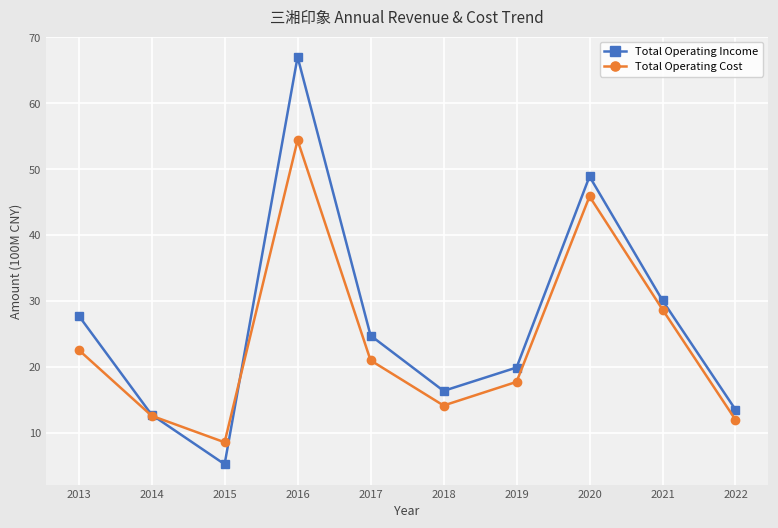

What value does the Total Operating Cost series have at 2020?

45.9